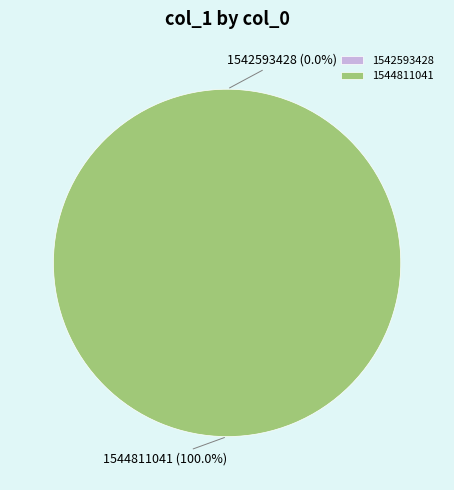

The 1544811041 slice represents 93% of the pie. True or false?

False